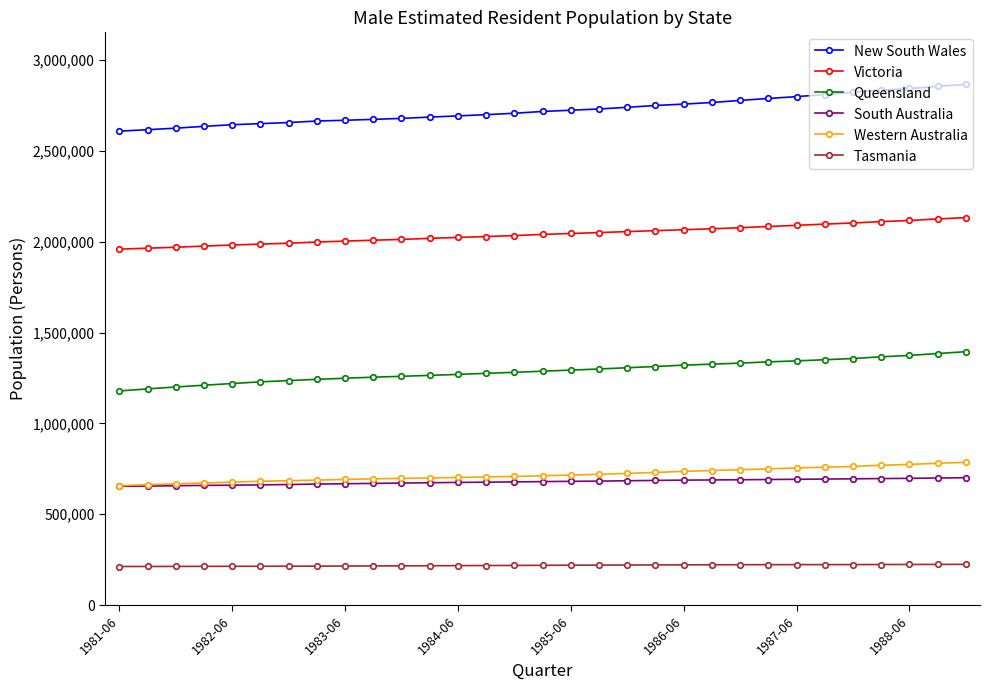

Does the chart have visible grid lines?

No